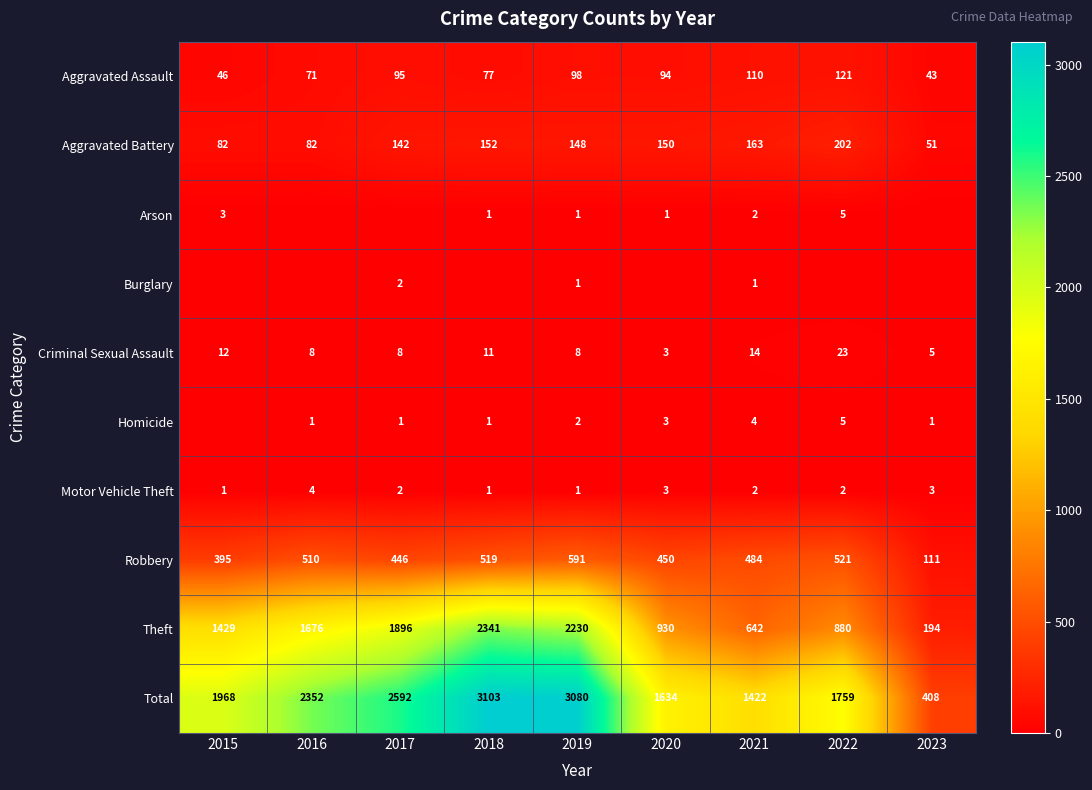

List the labels in order of Robbery value, largest first.

2019, 2022, 2018, 2016, 2021, 2020, 2017, 2015, 2023